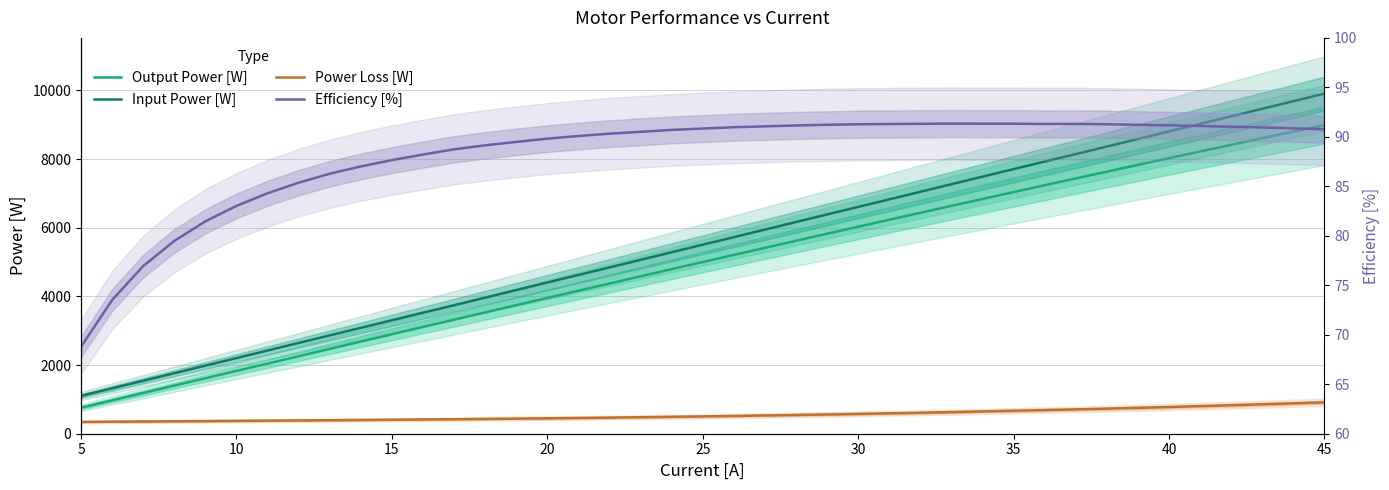

What is the maximum value shown in the chart?

9904.5